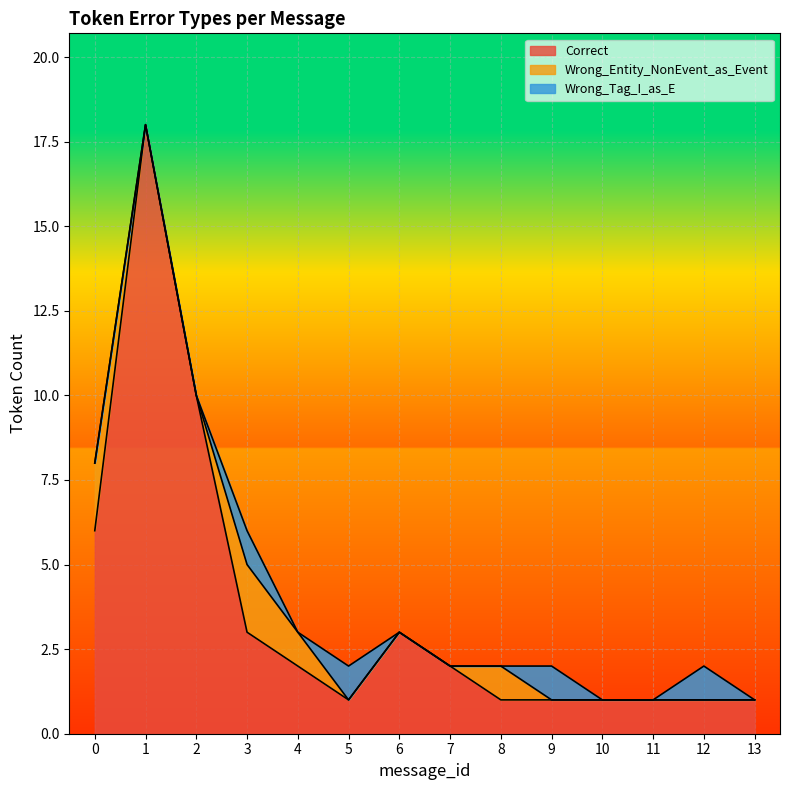

How many lines are shown in the chart?

3